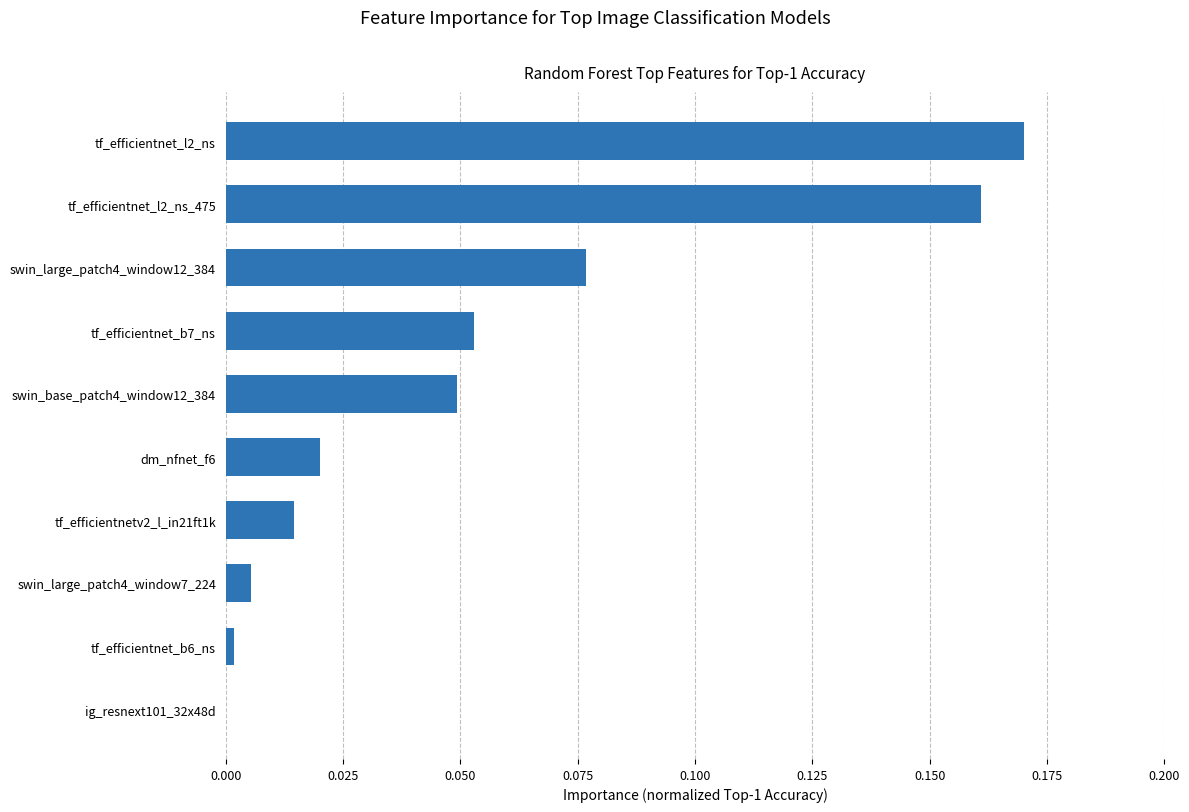

How many distinct data groups are displayed?

1